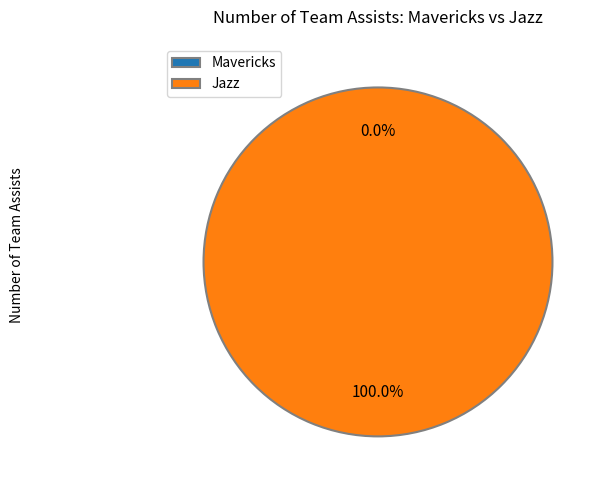

Count the number of slices in the pie.

2